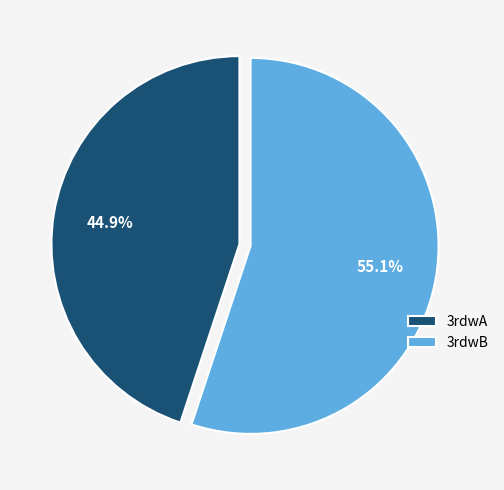

Which slice is the largest?

3rdwB